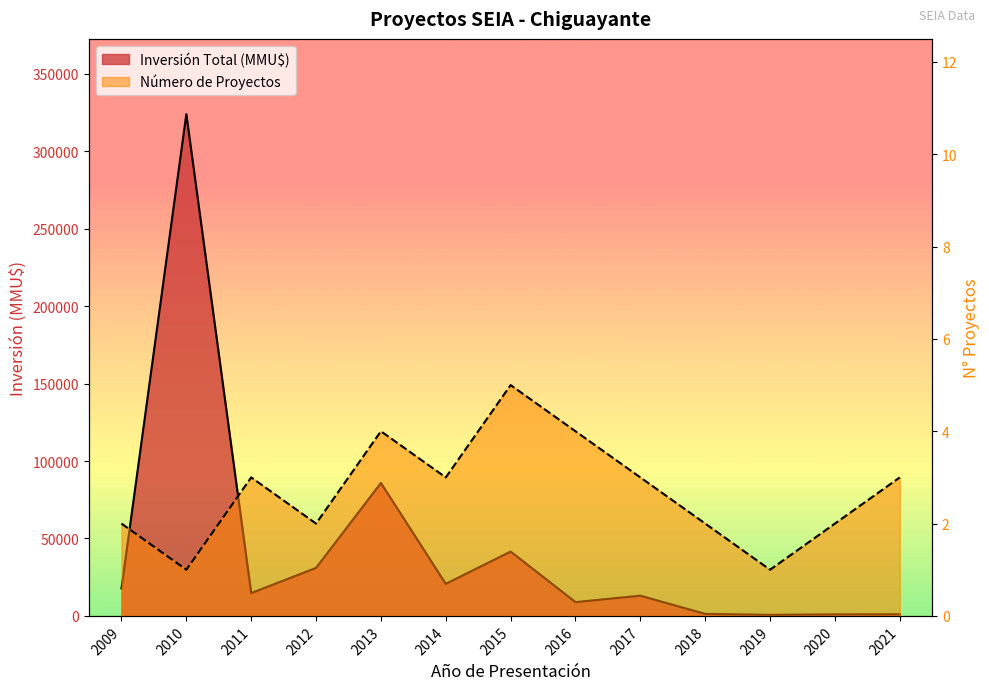

The value of Inversión Total (MMU$) at 2015 is 41563. True or false?

True